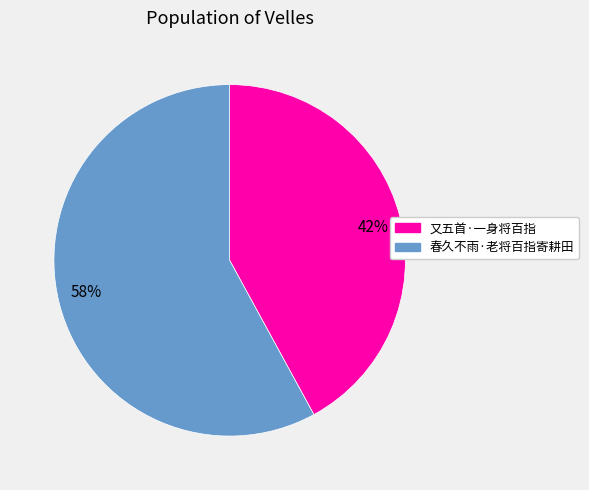

Combined, do 又五首·一身将百指 and 春久不雨·老将百指寄耕田 account for over 50%?

Yes